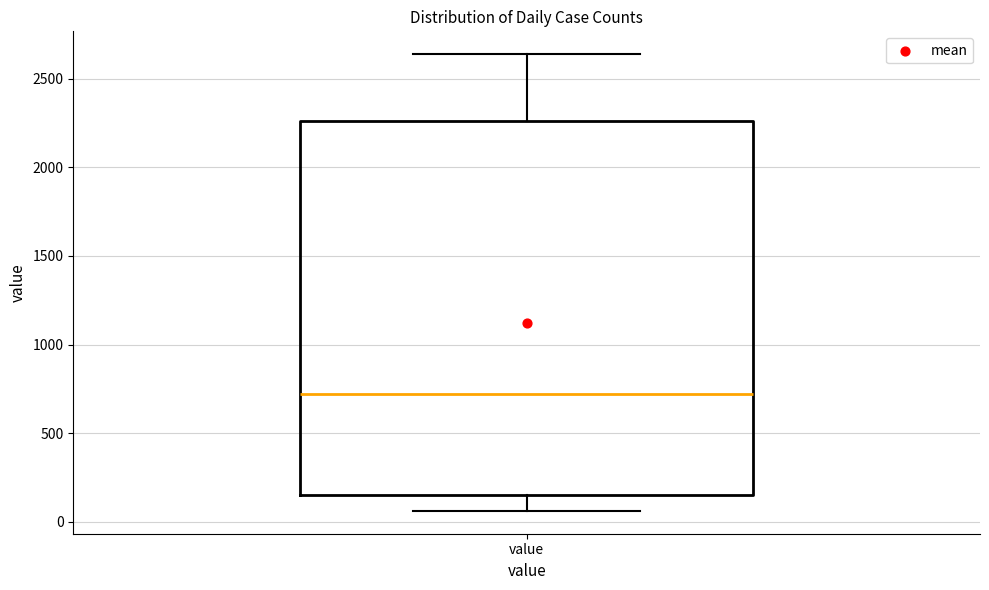

Read this box plot against the y-axis: the position of the median line, the range covered by the box, and the ends of both whiskers. The values are not printed on the chart, so give them approximately, as read against the axis.

median 700, box 150 to 2250, whiskers 50 to 2650